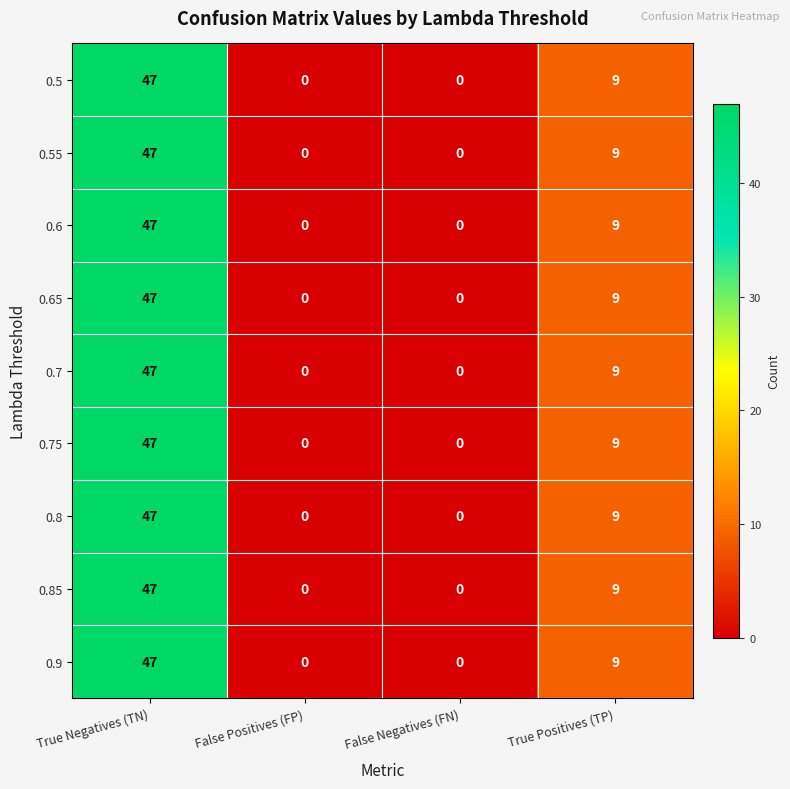

At how many categories does at least one series exceed 15?

1